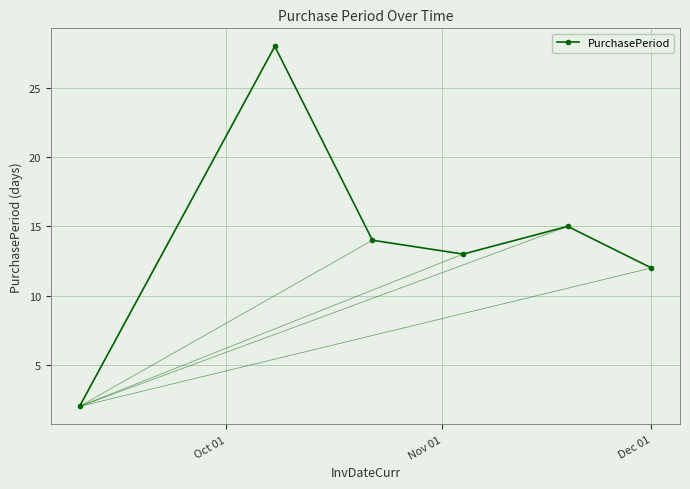

What is the maximum value shown in the chart?

28